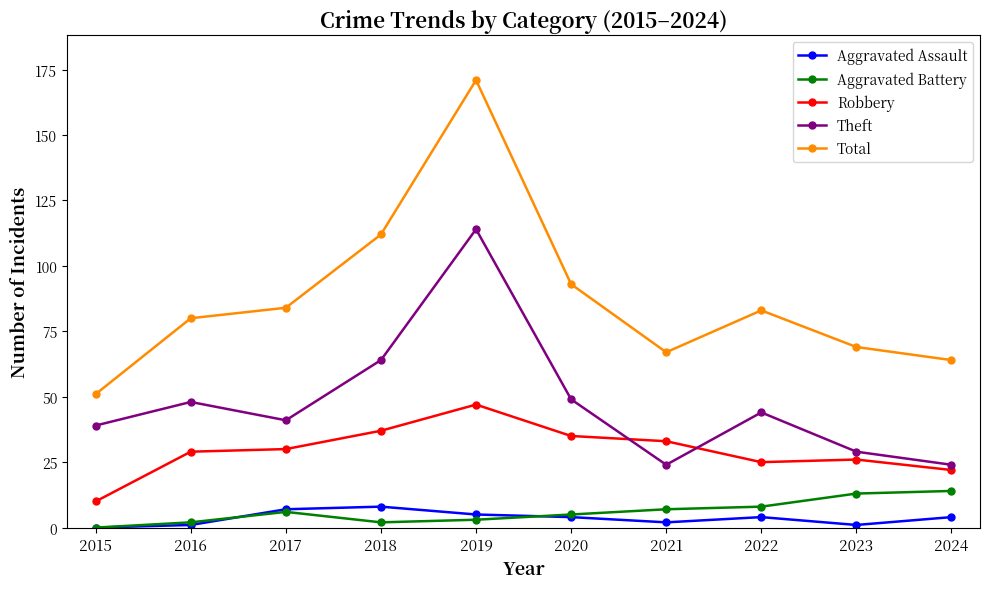

Between 2020 and 2024, which series saw the biggest shift?

Total